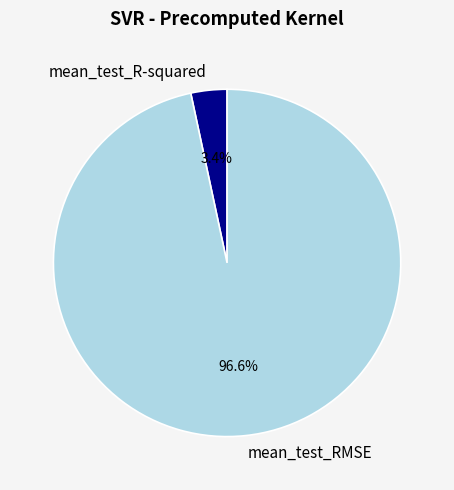

Between mean_test_RMSE and mean_test_R-squared, which is larger?

mean_test_RMSE